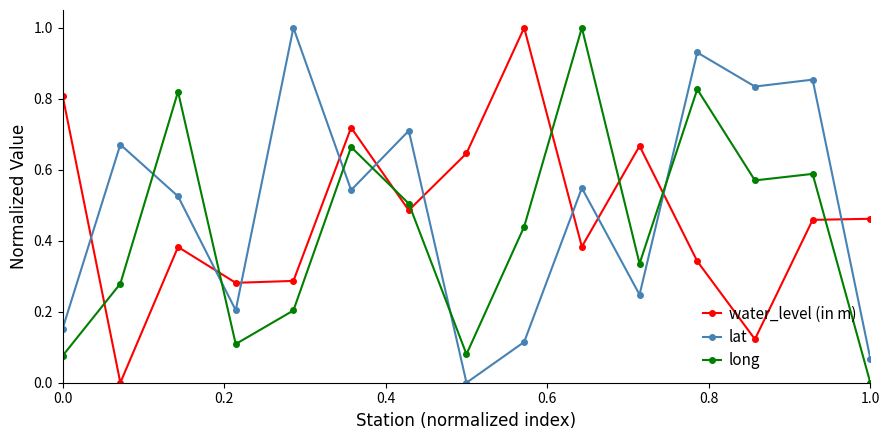

True or false: water_level (in m) has more than 0 points higher than both neighbors.

True